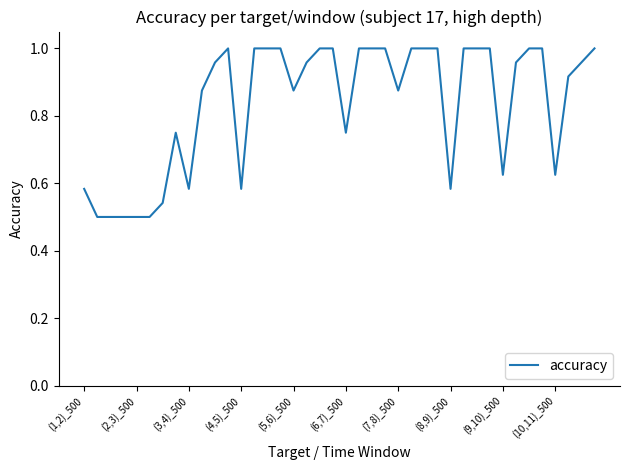

What is the value of the 14th point from the left?

1.0